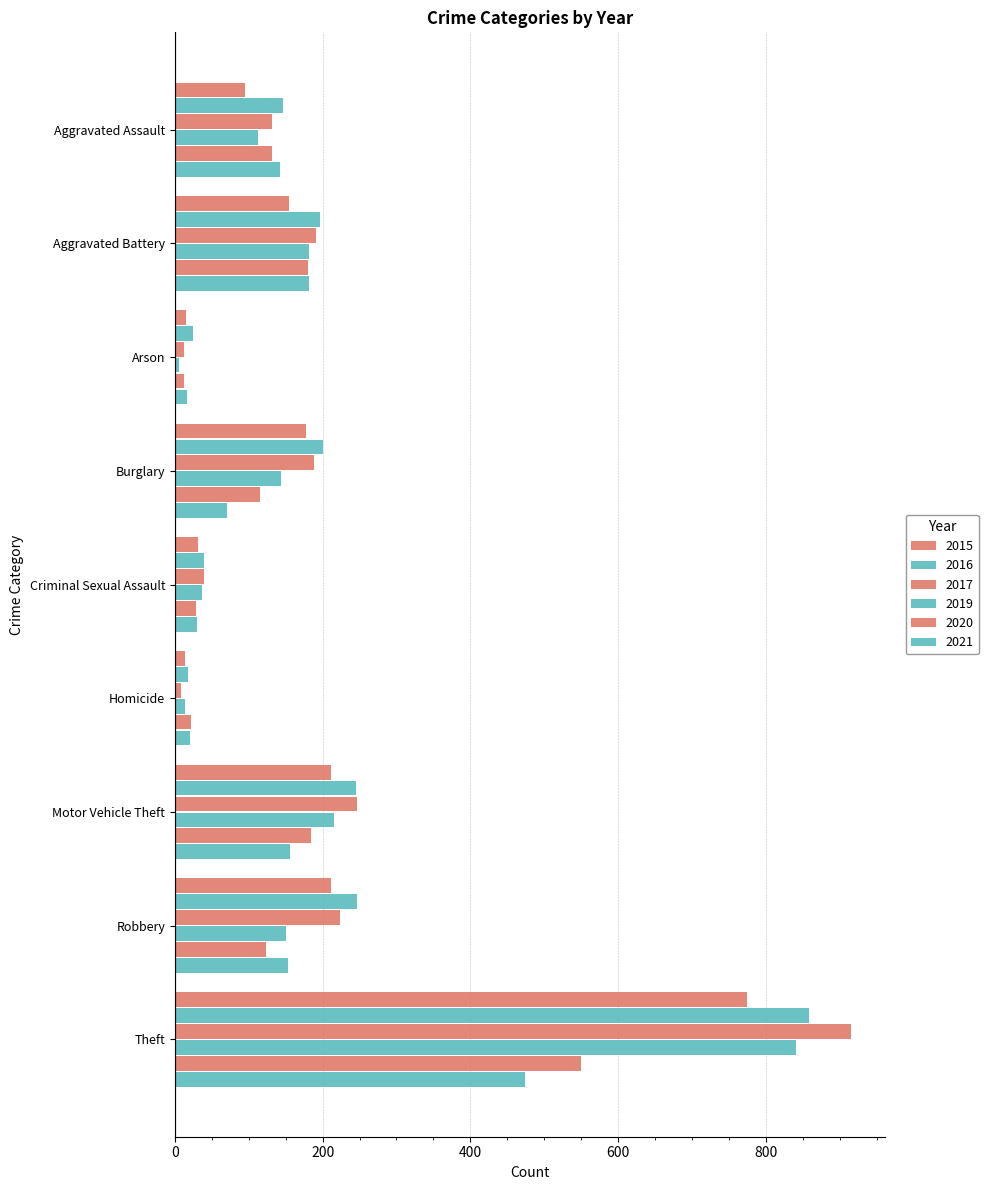

How many values in the 2020 series are below 124?

4